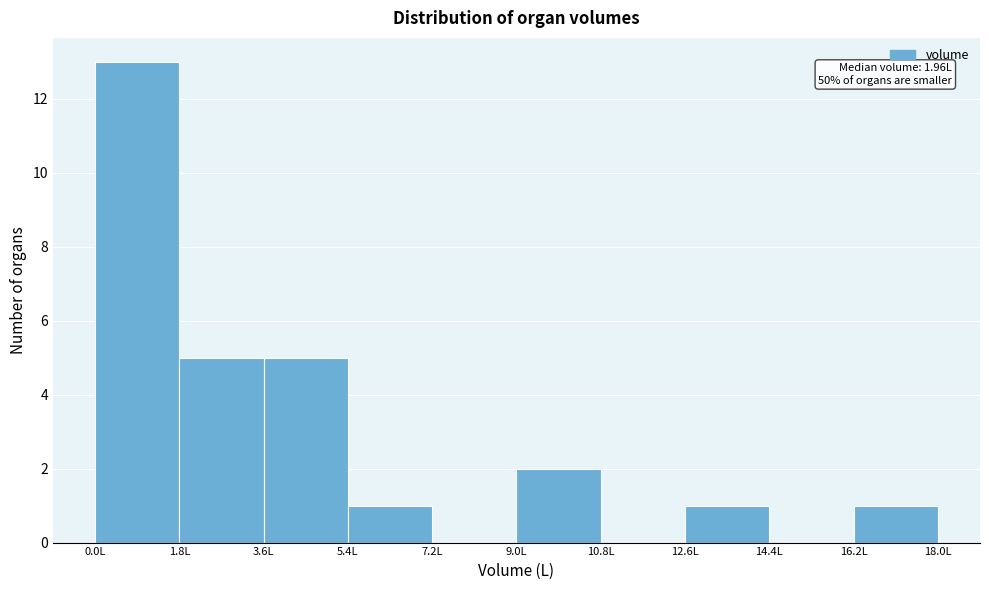

Over which range of the x-axis is the bar tallest?

0.0 to 1.8